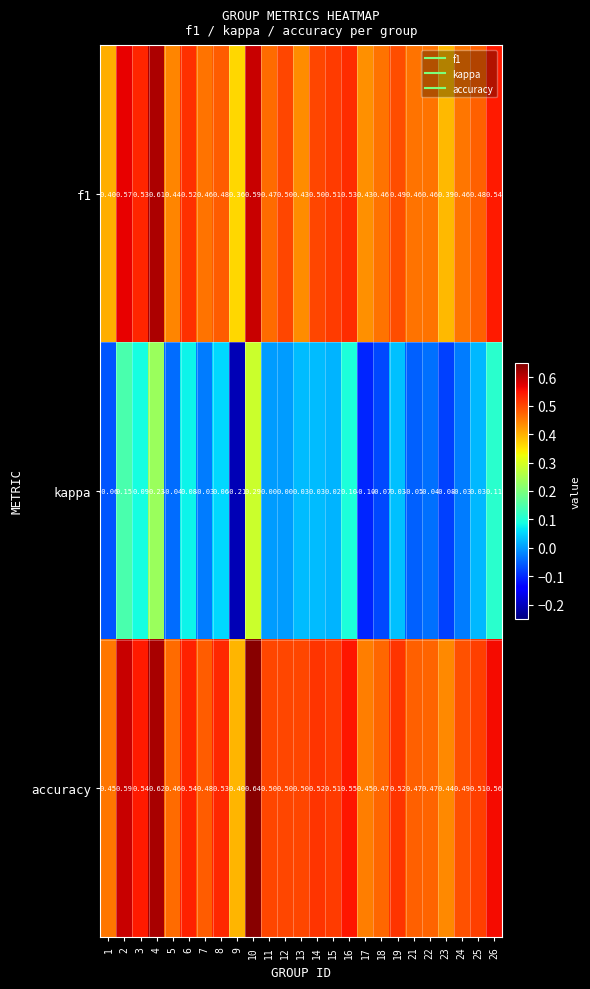

Which series changed the most between 17 and 25?

kappa